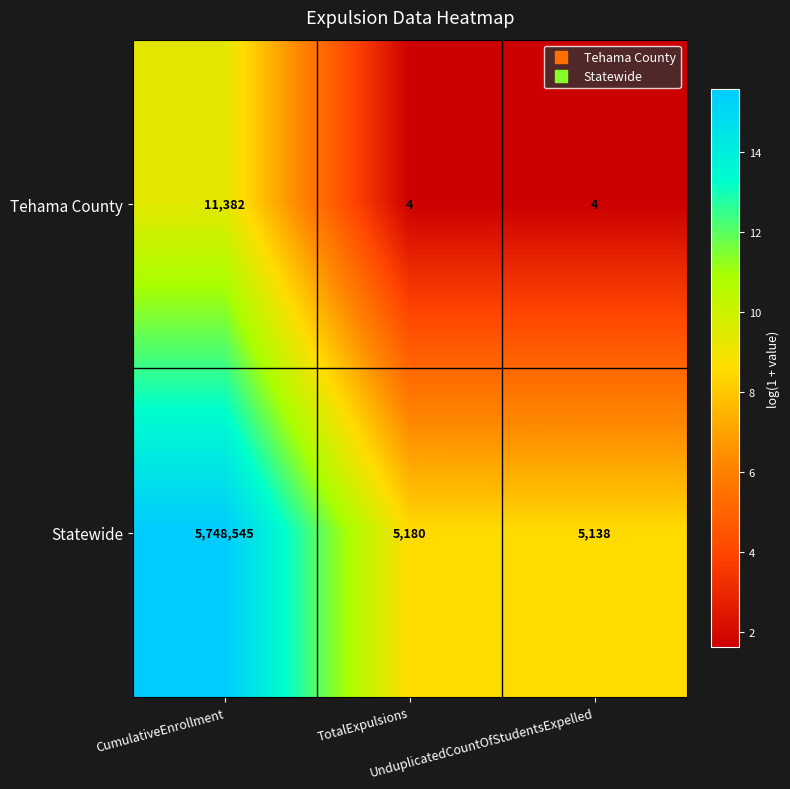

At which category is the sum across all series the highest?

CumulativeEnrollment